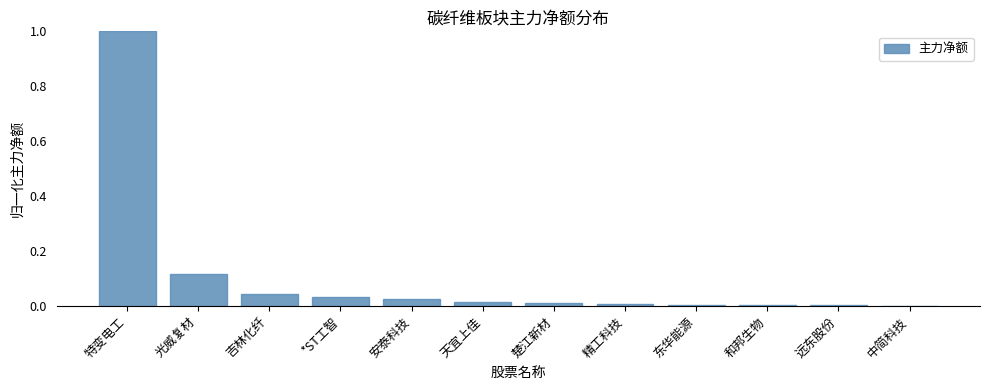

At which category does the chart reach its peak across all series?

特变电工